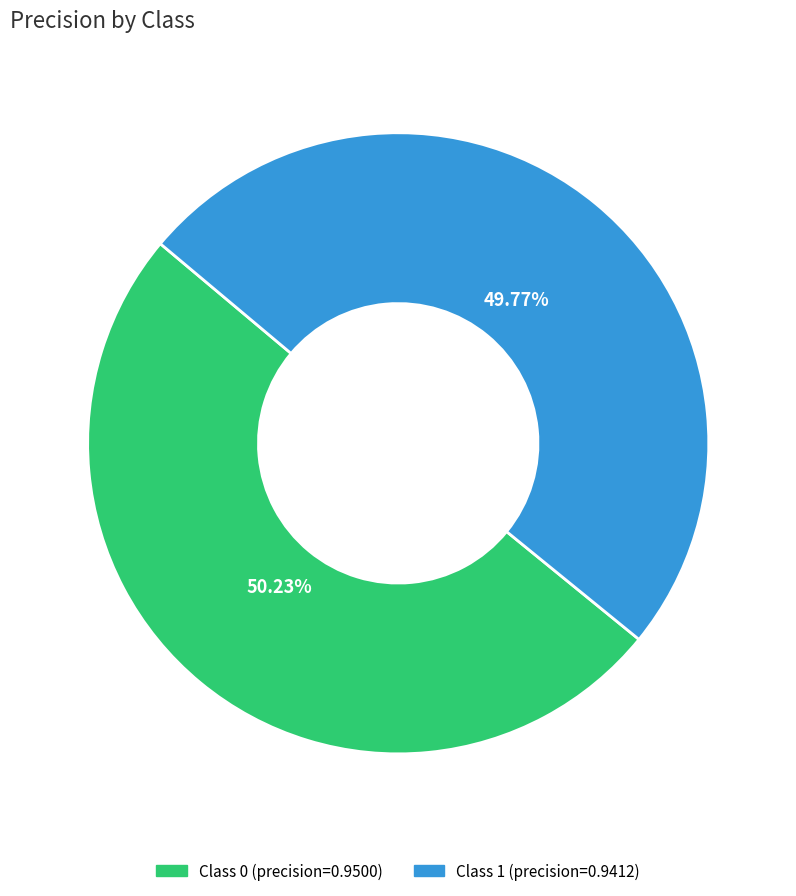

Is there a majority slice in this chart?

Yes